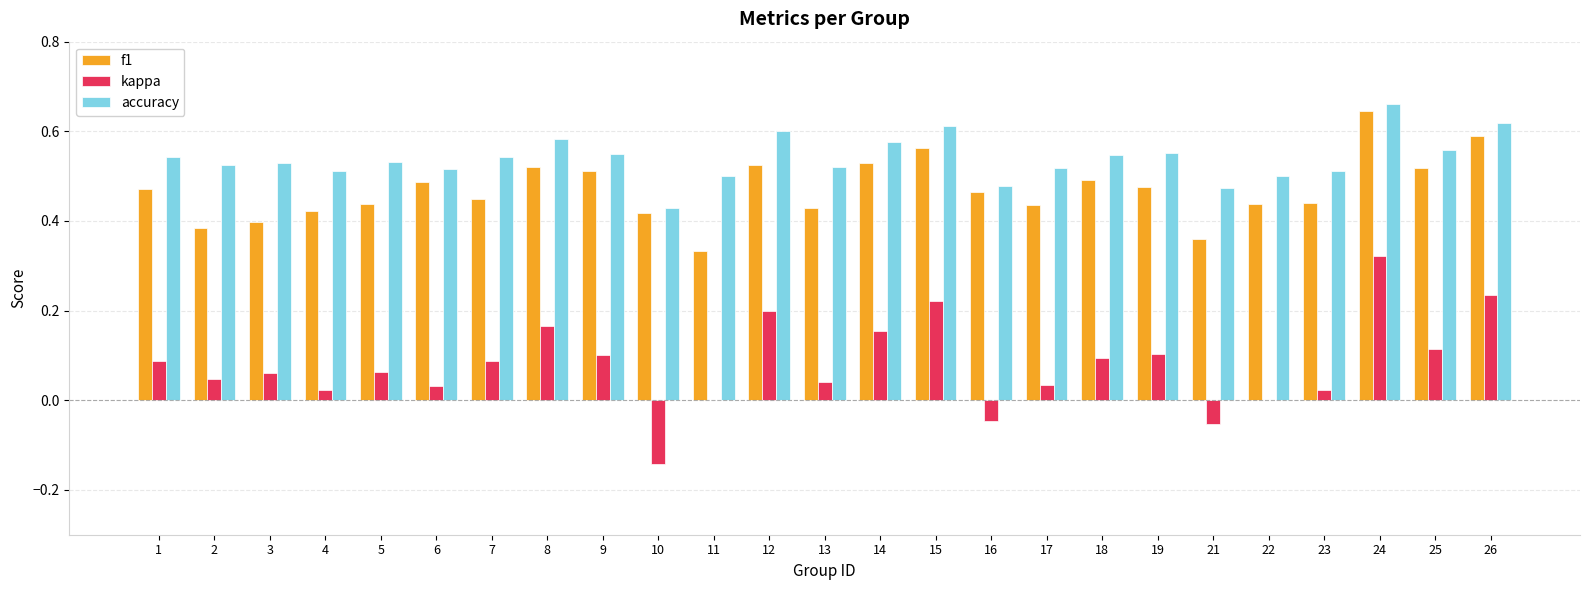

True or false: accuracy has a value of 0.9 at 14.

False